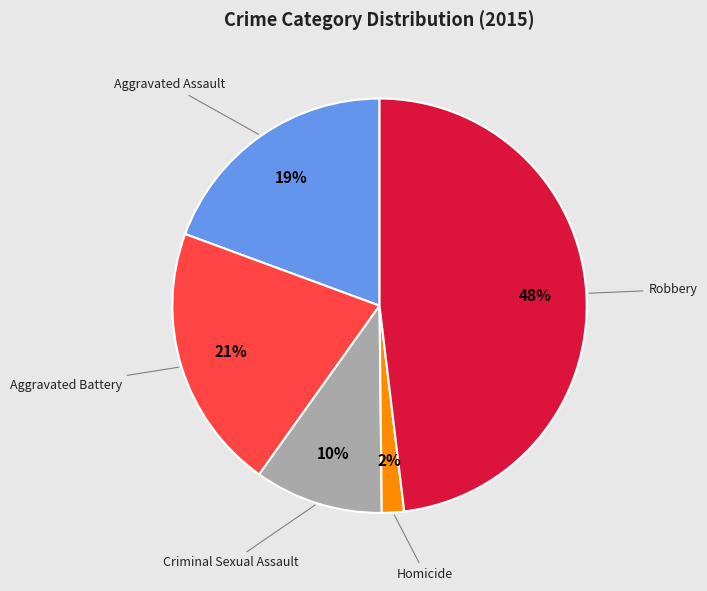

Is there any slice that represents more than half of the pie?

No